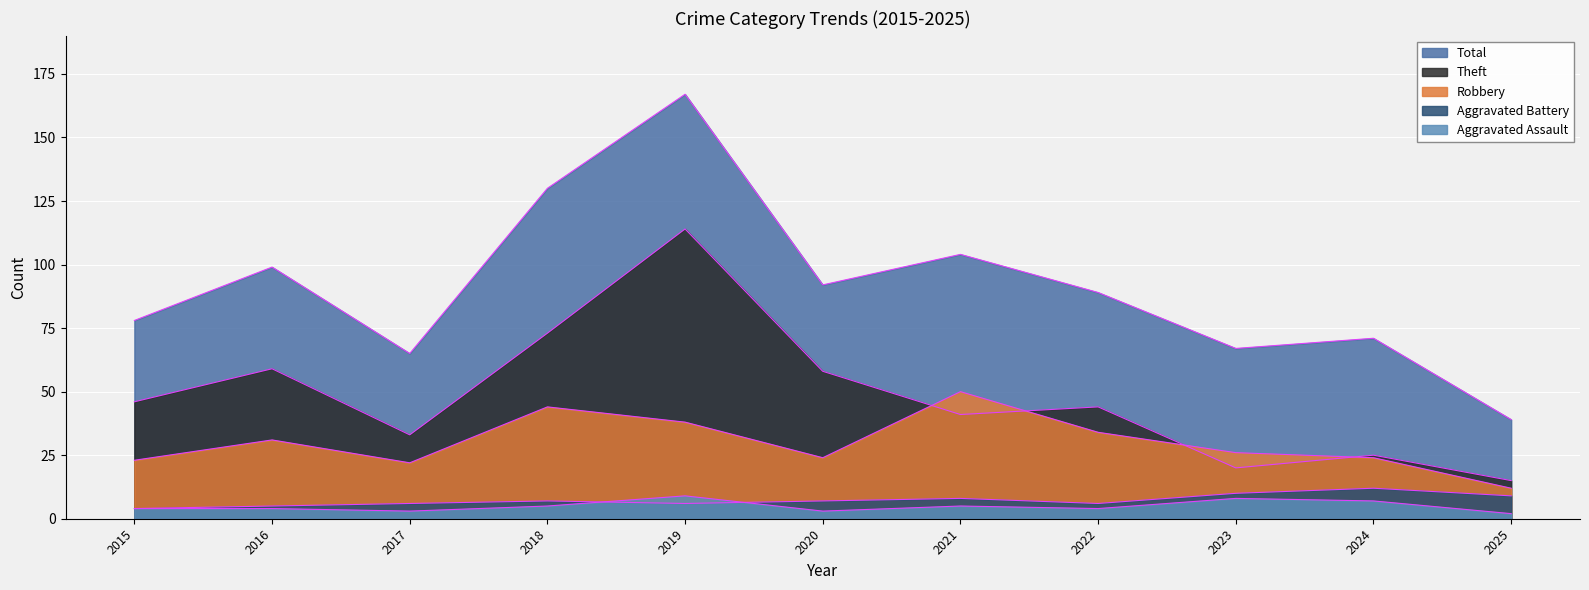

What is the total value across all series at 2020?

184